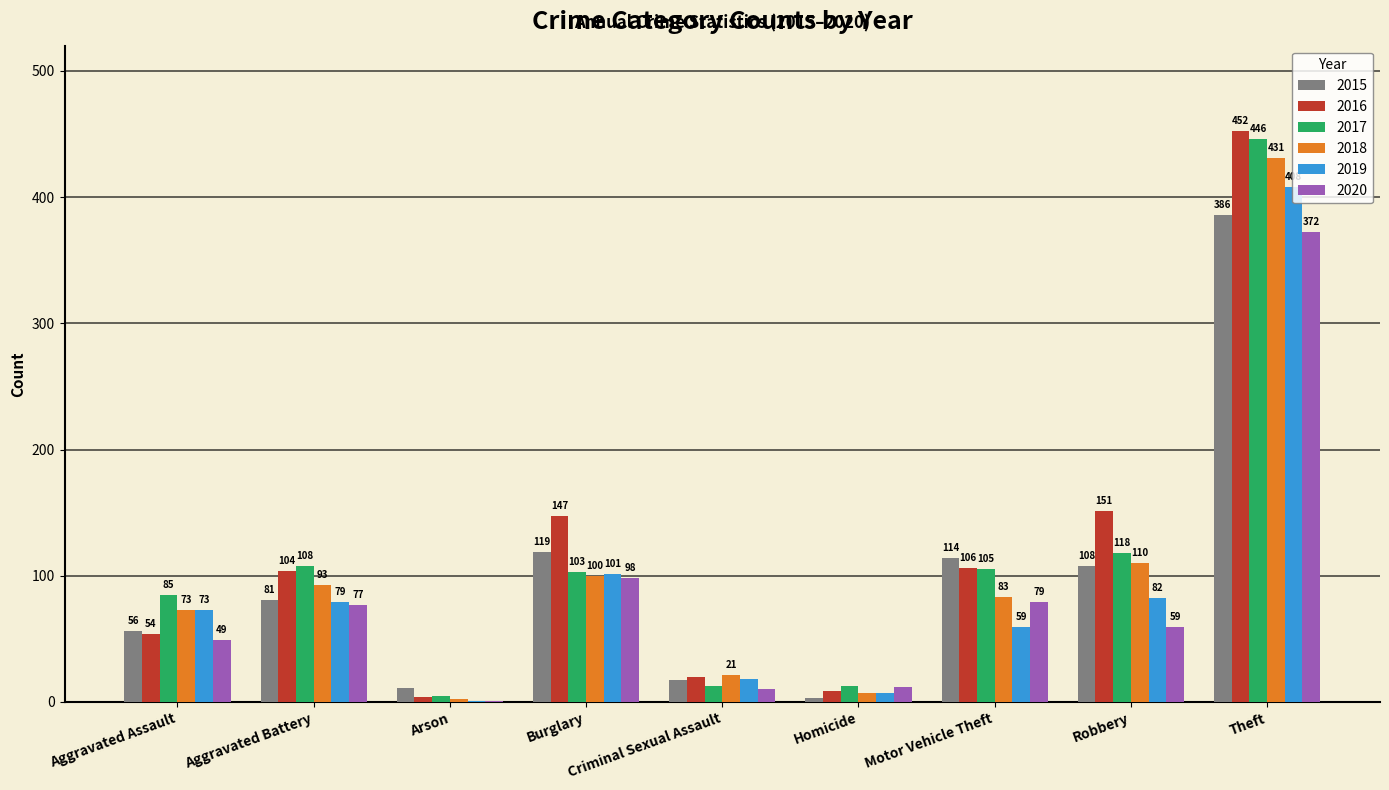

Reading left to right, what are all the values shown in this chart?

2015: Aggravated Assault=56	Aggravated Battery=81	Arson=11	Burglary=119	Criminal Sexual Assault=17	Homicide=3	Motor Vehicle Theft=114	Robbery=108	Theft=386
2016: Aggravated Assault=54	Aggravated Battery=104	Arson=4	Burglary=147	Criminal Sexual Assault=20	Homicide=9	Motor Vehicle Theft=106	Robbery=151	Theft=452
2017: Aggravated Assault=85	Aggravated Battery=108	Arson=5	Burglary=103	Criminal Sexual Assault=13	Homicide=13	Motor Vehicle Theft=105	Robbery=118	Theft=446
2018: Aggravated Assault=73	Aggravated Battery=93	Arson=2	Burglary=100	Criminal Sexual Assault=21	Homicide=7	Motor Vehicle Theft=83	Robbery=110	Theft=431
2019: Aggravated Assault=73	Aggravated Battery=79	Arson=1	Burglary=101	Criminal Sexual Assault=18	Homicide=7	Motor Vehicle Theft=59	Robbery=82	Theft=408
2020: Aggravated Assault=49	Aggravated Battery=77	Arson=1	Burglary=98	Criminal Sexual Assault=10	Homicide=12	Motor Vehicle Theft=79	Robbery=59	Theft=372